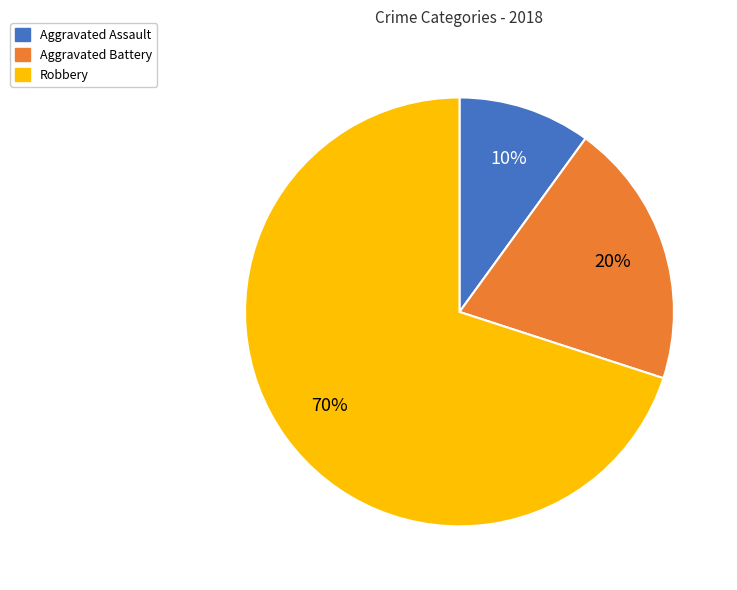

How many segments does this pie chart have?

3